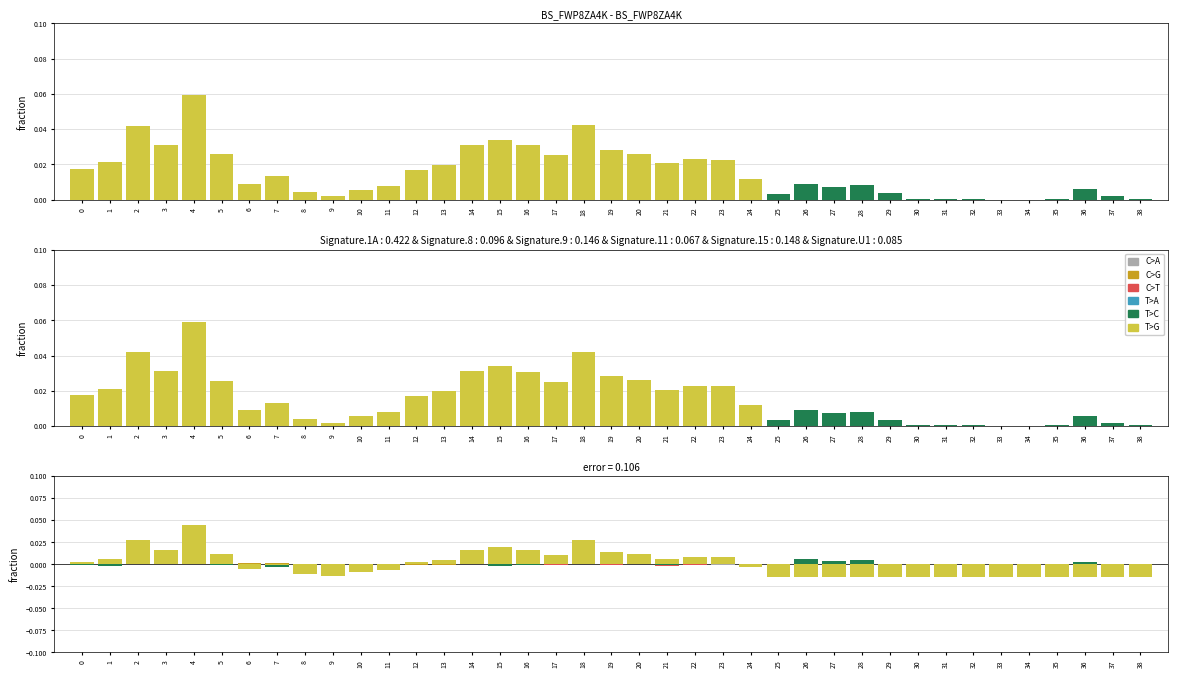

Which category has the lowest value across all series?

25